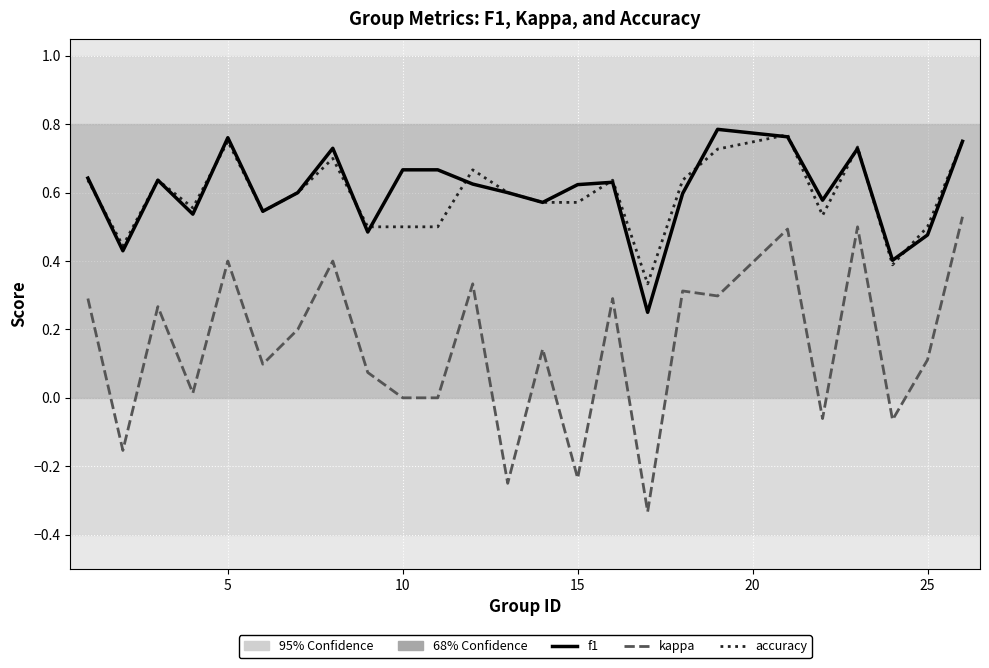

True or false: kappa and accuracy cross at least once.

False